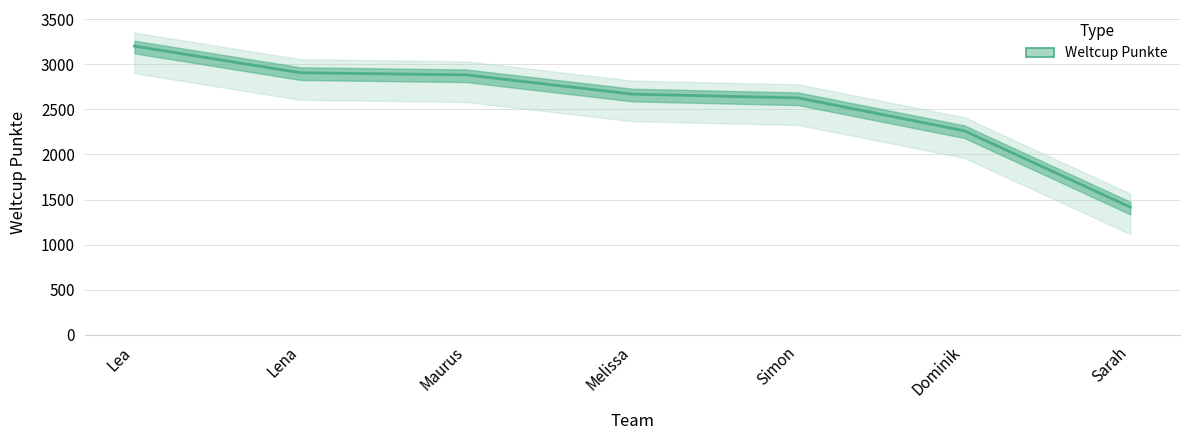

At which label does the data first exceed 2668?

Lea